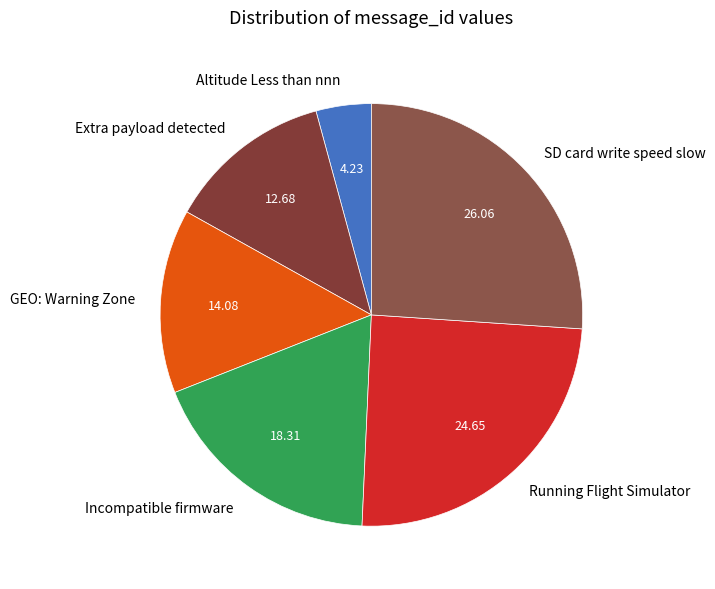

Count the number of slices in the pie.

6